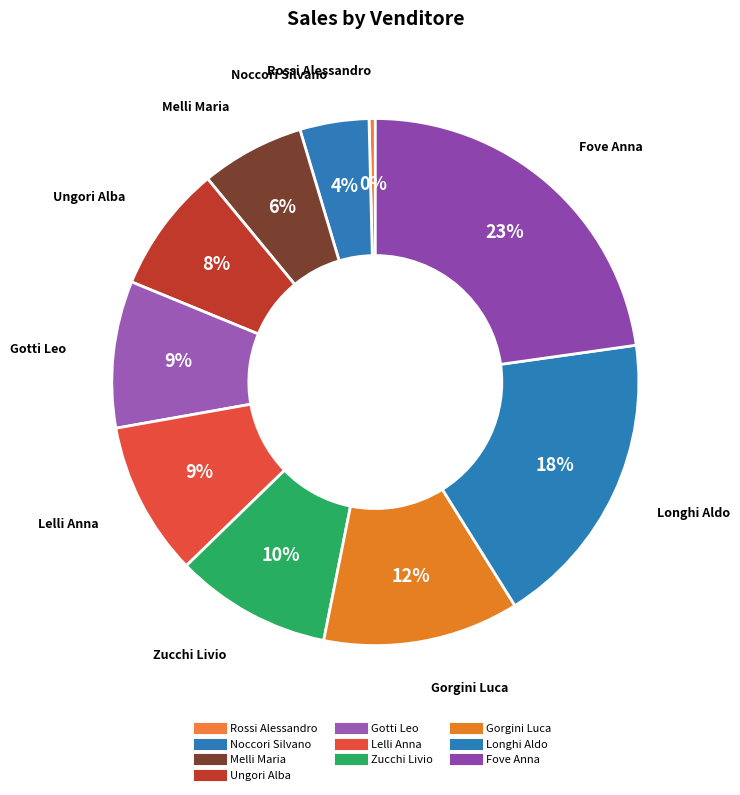

Rank the categories by value from lowest to highest.

Rossi Alessandro, Noccori Silvano, Melli Maria, Ungori Alba, Gotti Leo, Lelli Anna, Zucchi Livio, Gorgini Luca, Longhi Aldo, Fove Anna